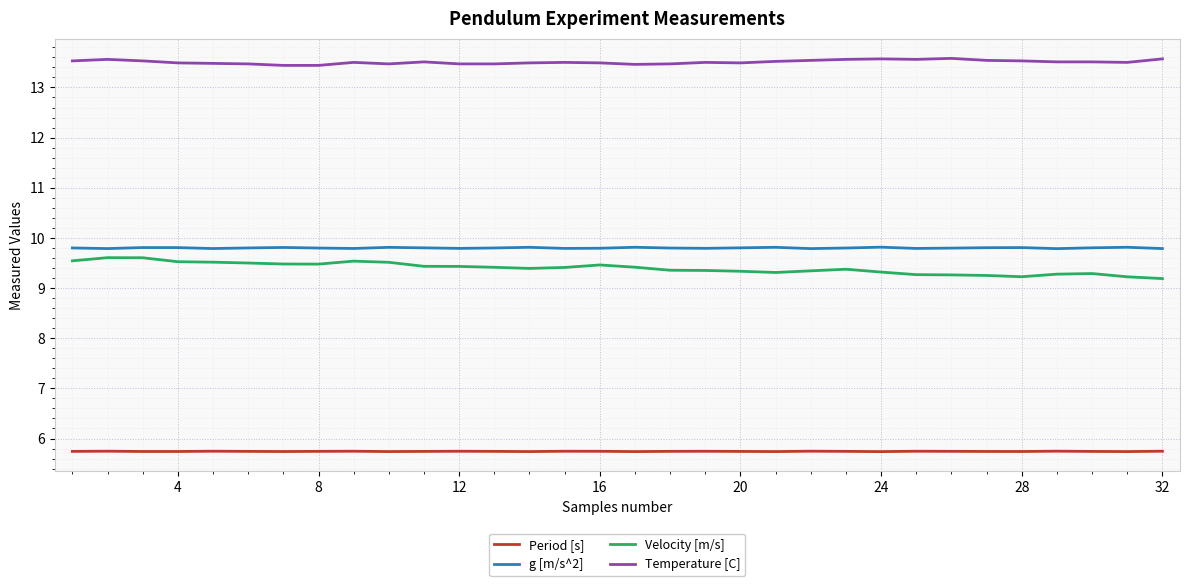

True or false: Period [s] and Temperature [C] cross at least once.

False